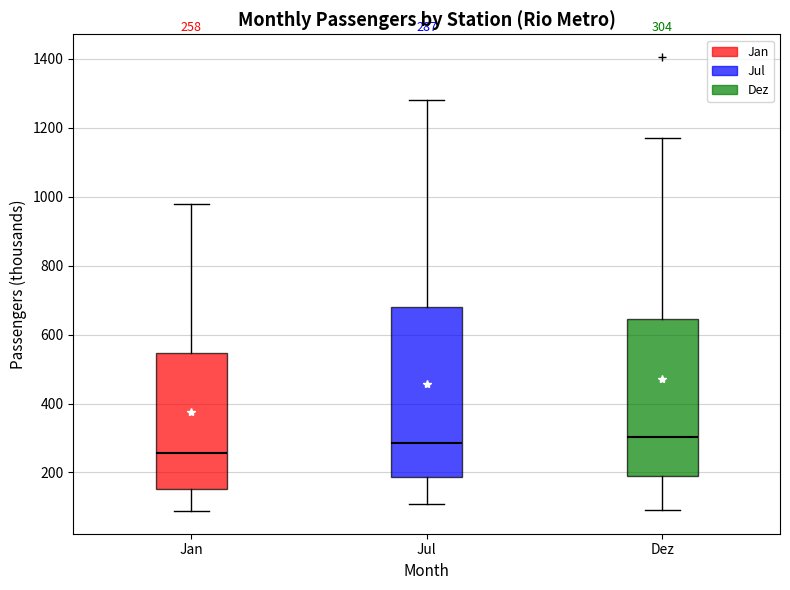

Which box's median line is the lowest?

Jan